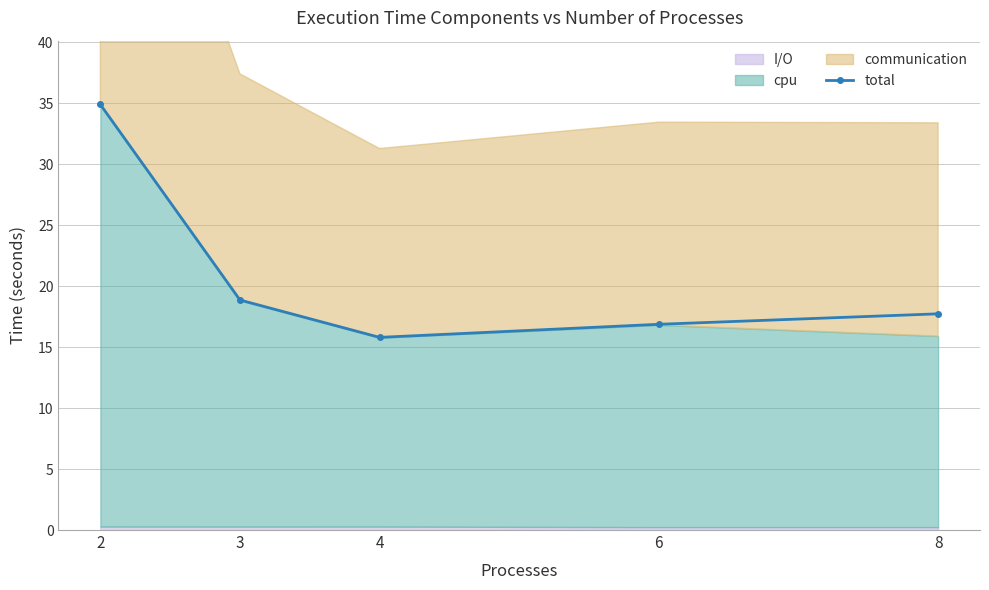

Which category has the highest value across all series?

2